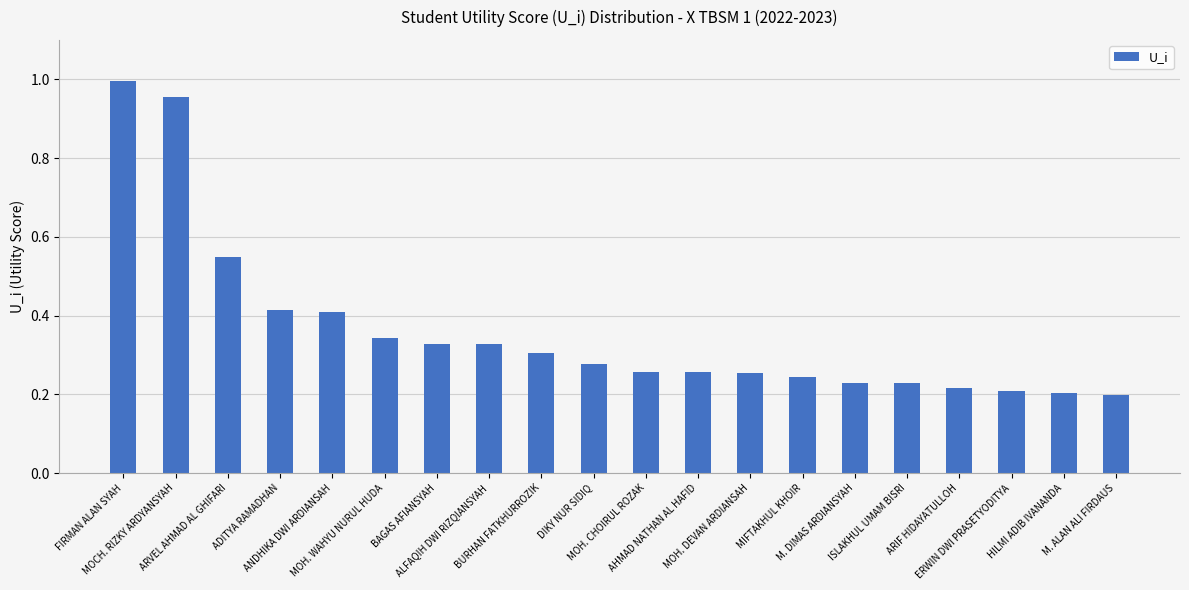

What is the sum of all values?

7.2